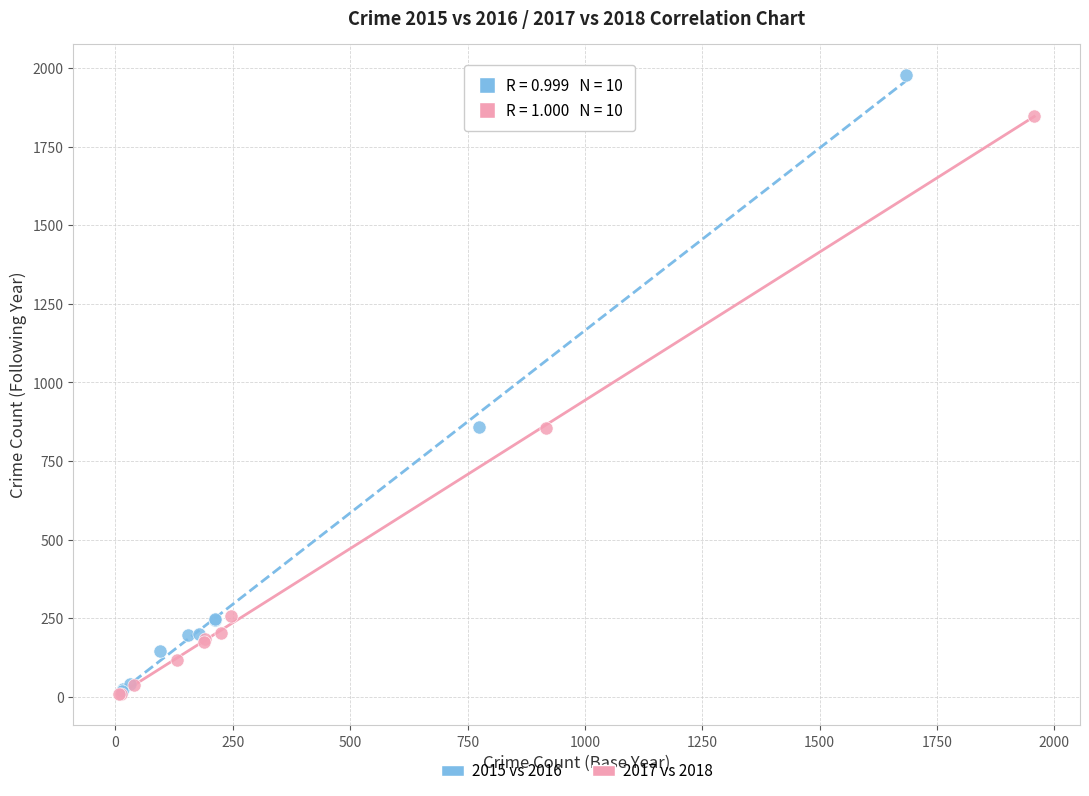

Which series contains the highest Y value?

2015 vs 2016